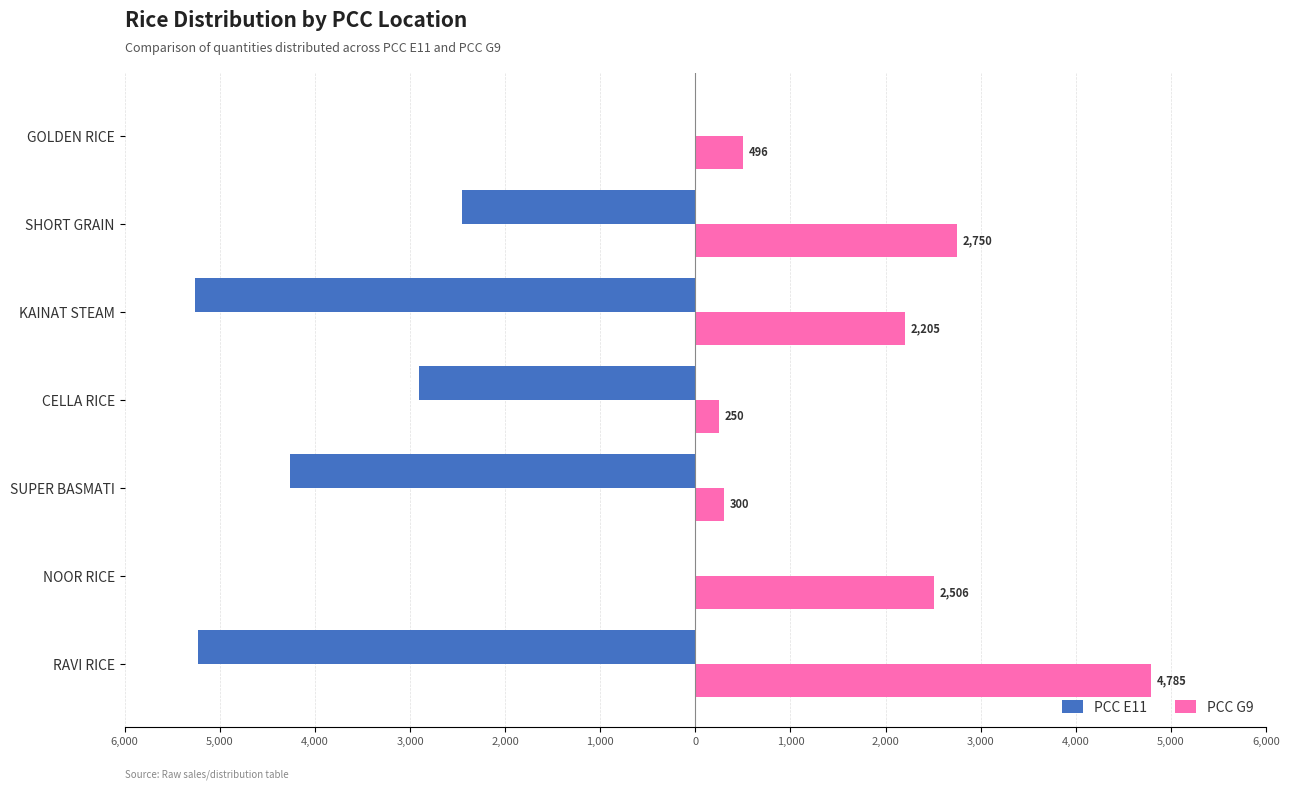

What are all the series names shown in the legend?

PCC E11, PCC G9